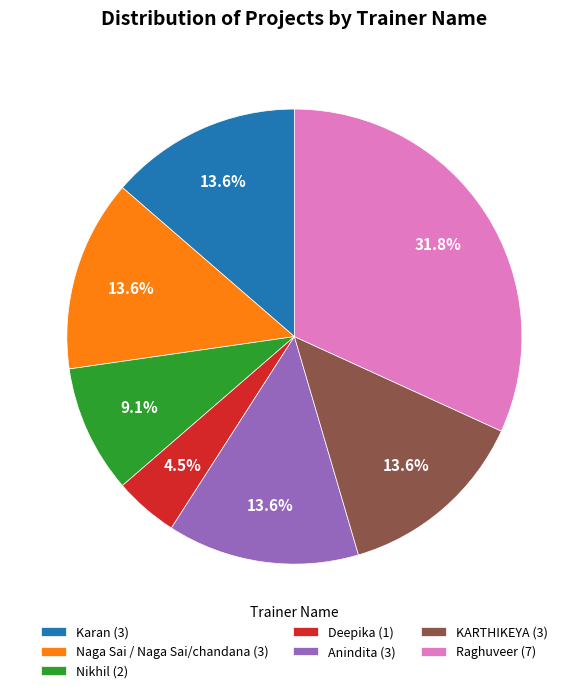

What percentage is the Nikhil slice, to the nearest percent?

9%